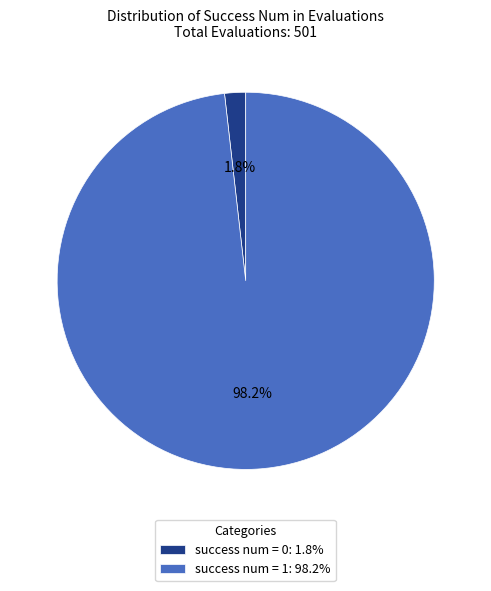

Which has a higher value, success num = 0: 1.8% or success num = 1: 98.2%?

success num = 1: 98.2%